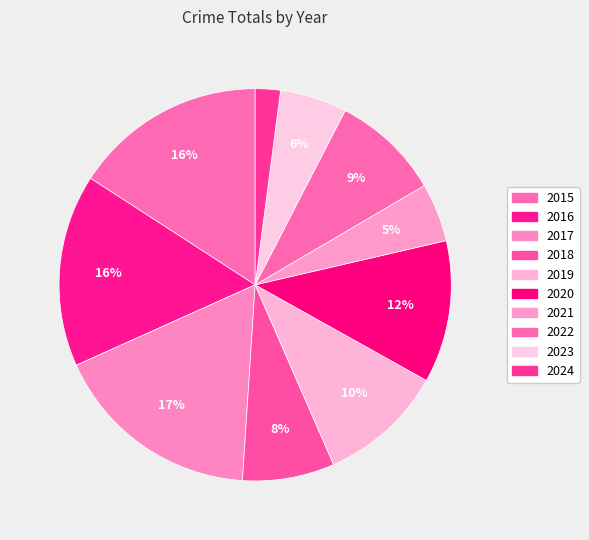

Which category has the biggest portion of the pie?

2017